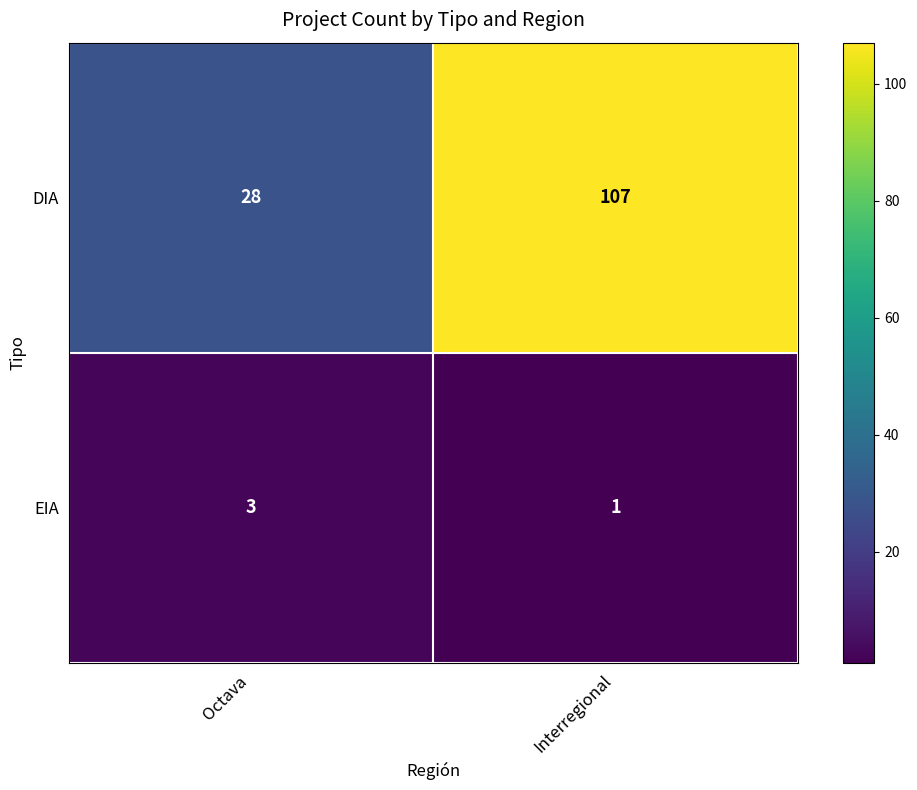

Which label corresponds to the smallest value in the chart?

Interregional